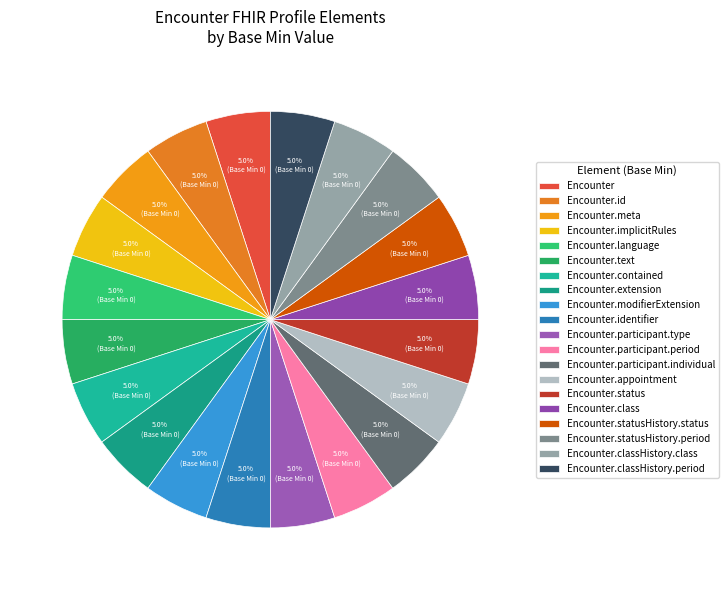

To the nearest percent, what is the difference between the Encounter.class and Encounter.statusHistory.status slice percentages?

0%